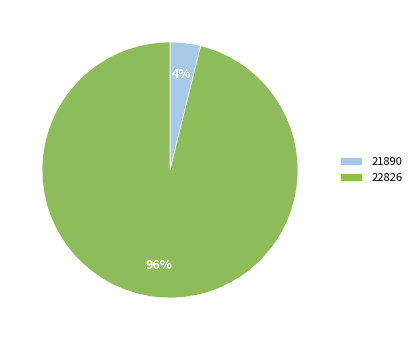

What percentage is the 21890 slice, to the nearest percent?

4%